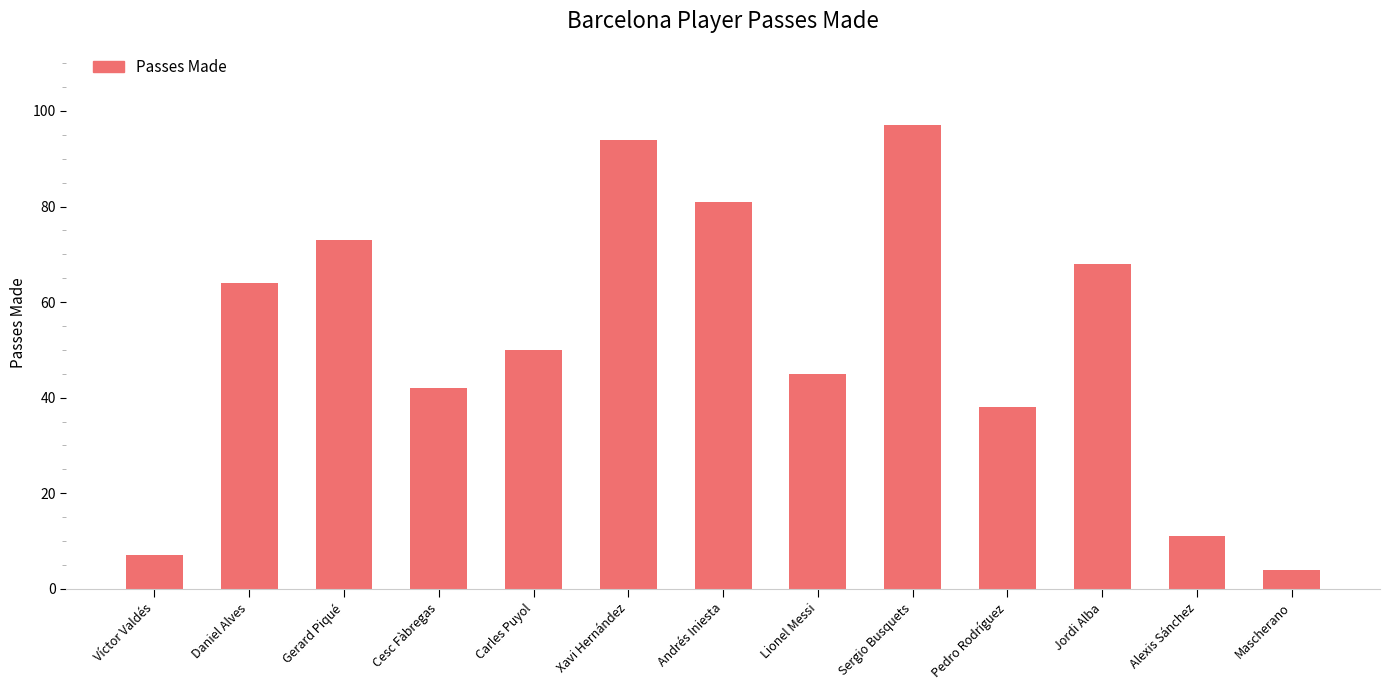

What is the maximum value shown in the chart?

97